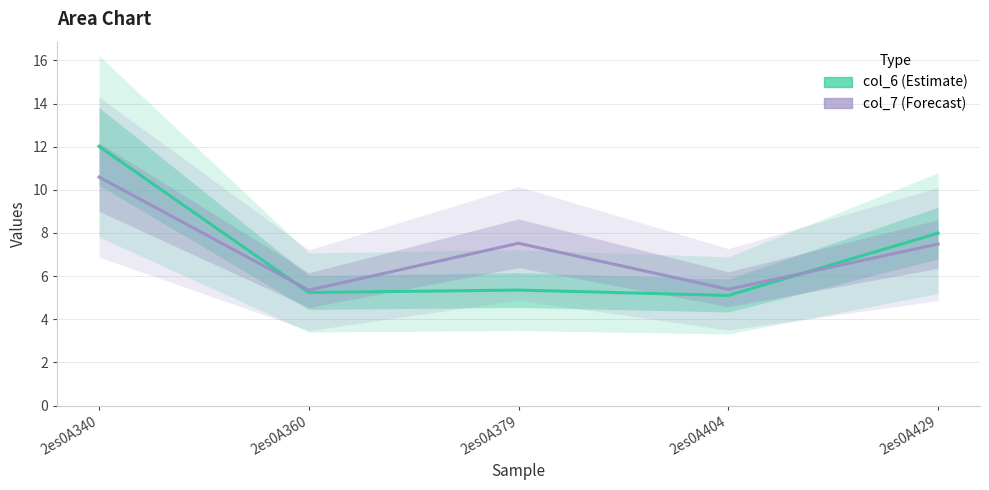

True or false: col_7 has more than 1 points higher than both neighbors.

False